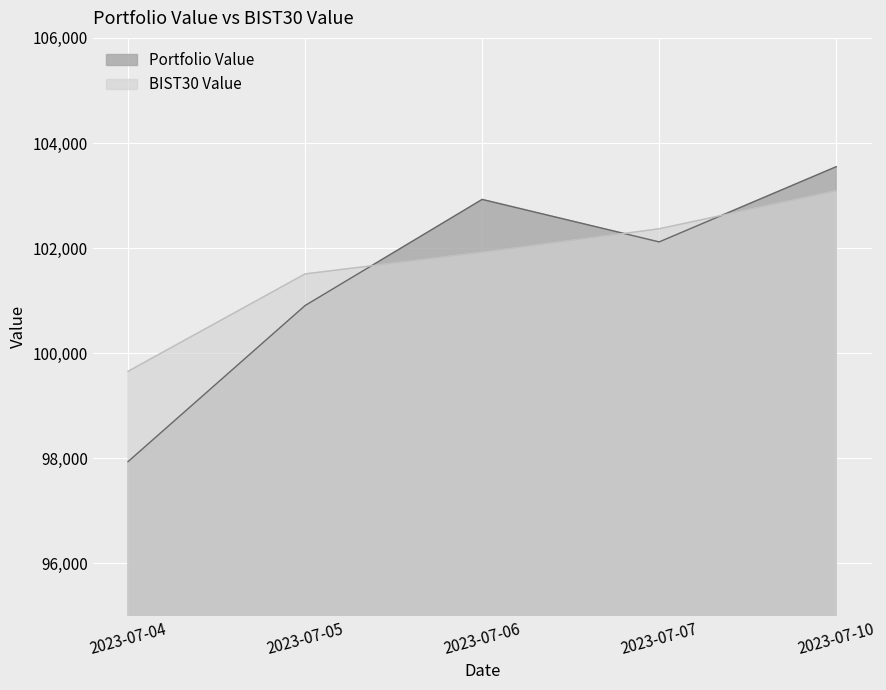

What is the total value across all series at 2023-07-05?

202414.1